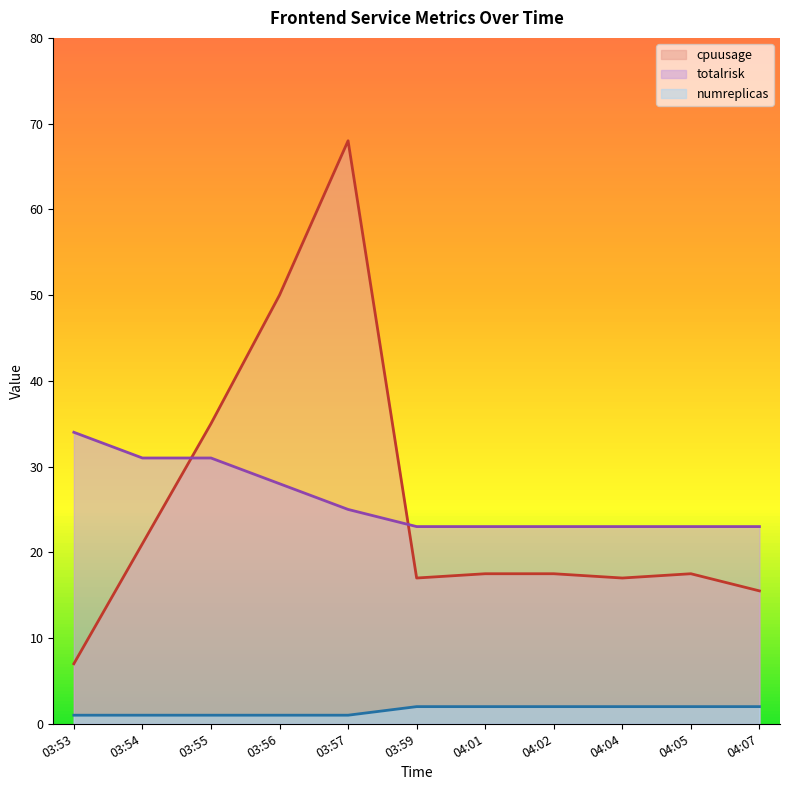

What is the label of the 8th point from the right?

03:56